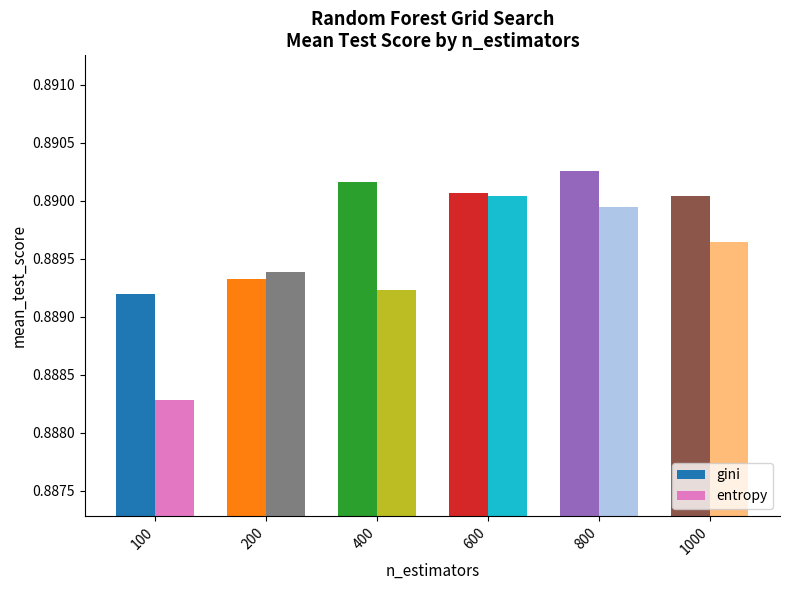

What is the greatest value displayed?

0.9